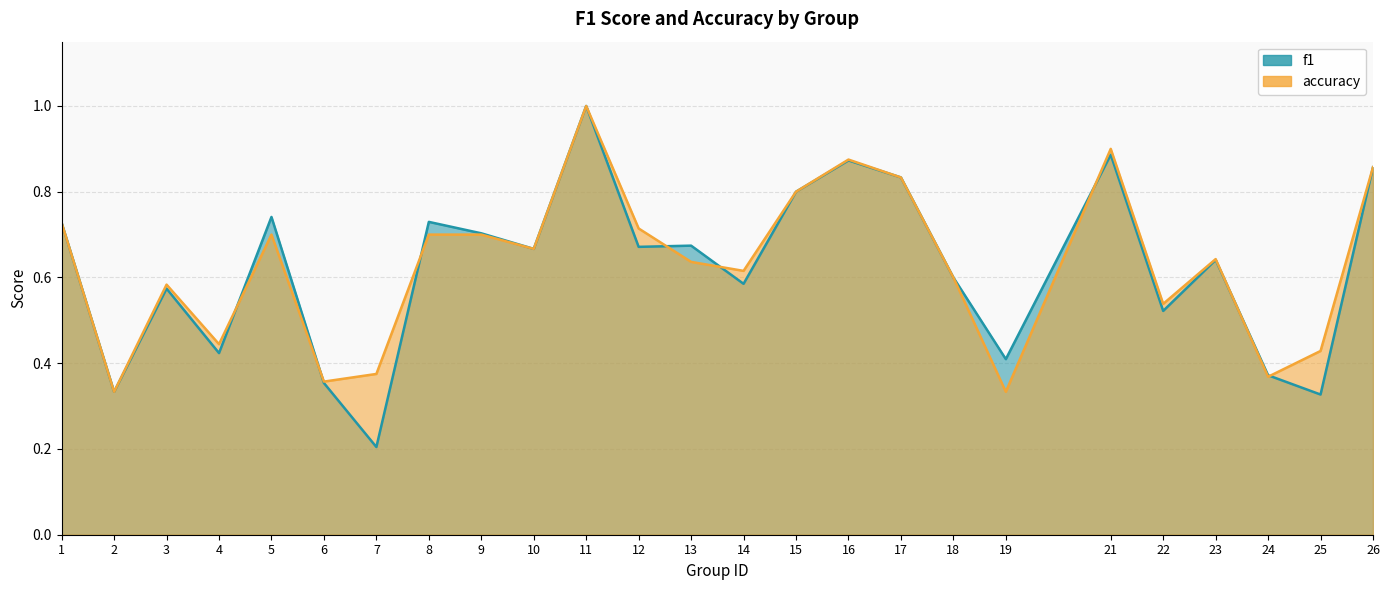

Reading right to left, transcribe all the data shown in this chart.

f1: 26=0.9	25=0.3	24=0.4	23=0.6	22=0.5	21=0.9	19=0.4	18=0.6	17=0.8	16=0.9	15=0.8	14=0.6	13=0.7	12=0.7	11=1.0	10=0.7	9=0.7	8=0.7	7=0.2	6=0.4	5=0.7	4=0.4	3=0.6	2=0.3	1=0.7
accuracy: 26=0.9	25=0.4	24=0.4	23=0.6	22=0.5	21=0.9	19=0.3	18=0.6	17=0.8	16=0.9	15=0.8	14=0.6	13=0.6	12=0.7	11=1.0	10=0.7	9=0.7	8=0.7	7=0.4	6=0.4	5=0.7	4=0.4	3=0.6	2=0.3	1=0.7